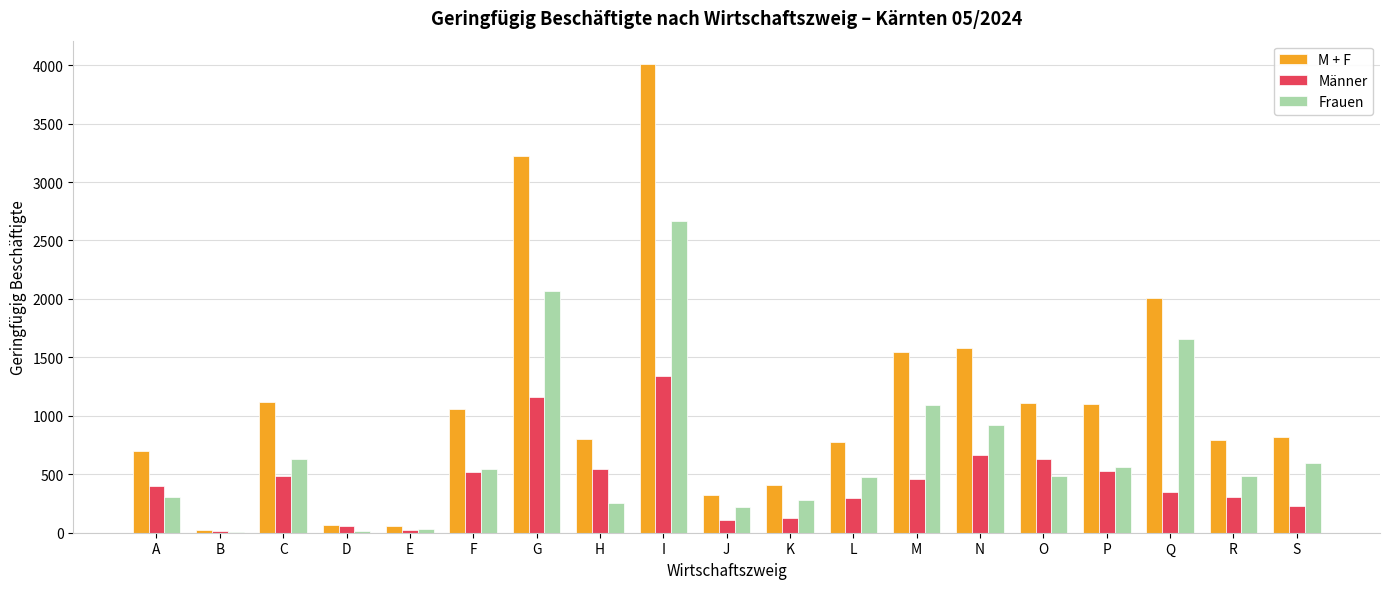

What is the greatest value displayed?

4009